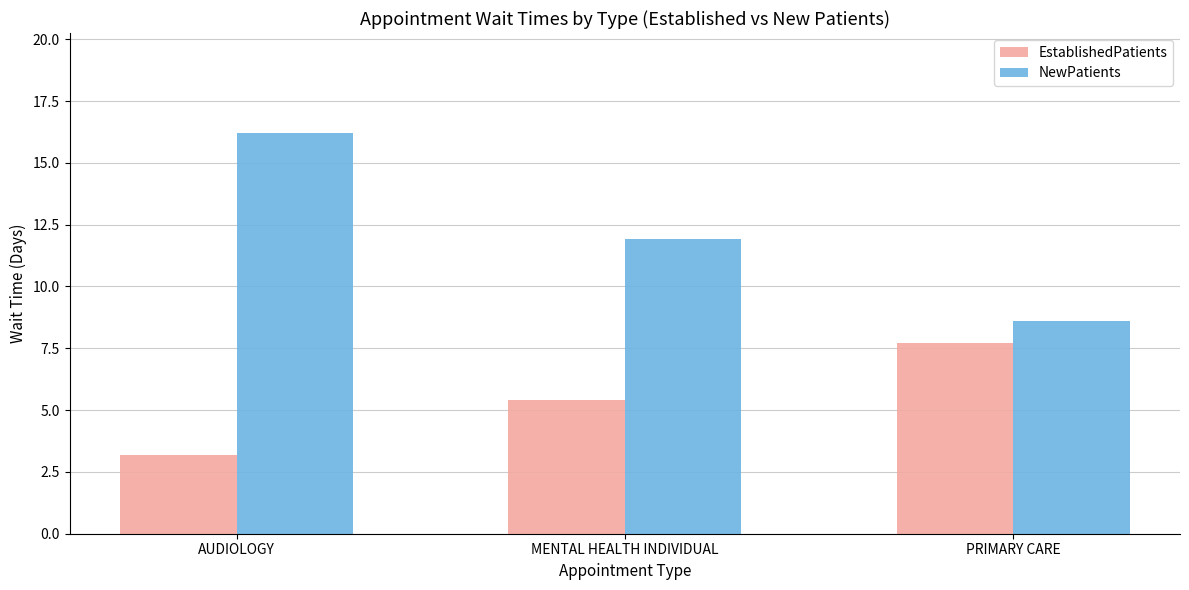

Which series has the largest total across all categories?

NewPatients